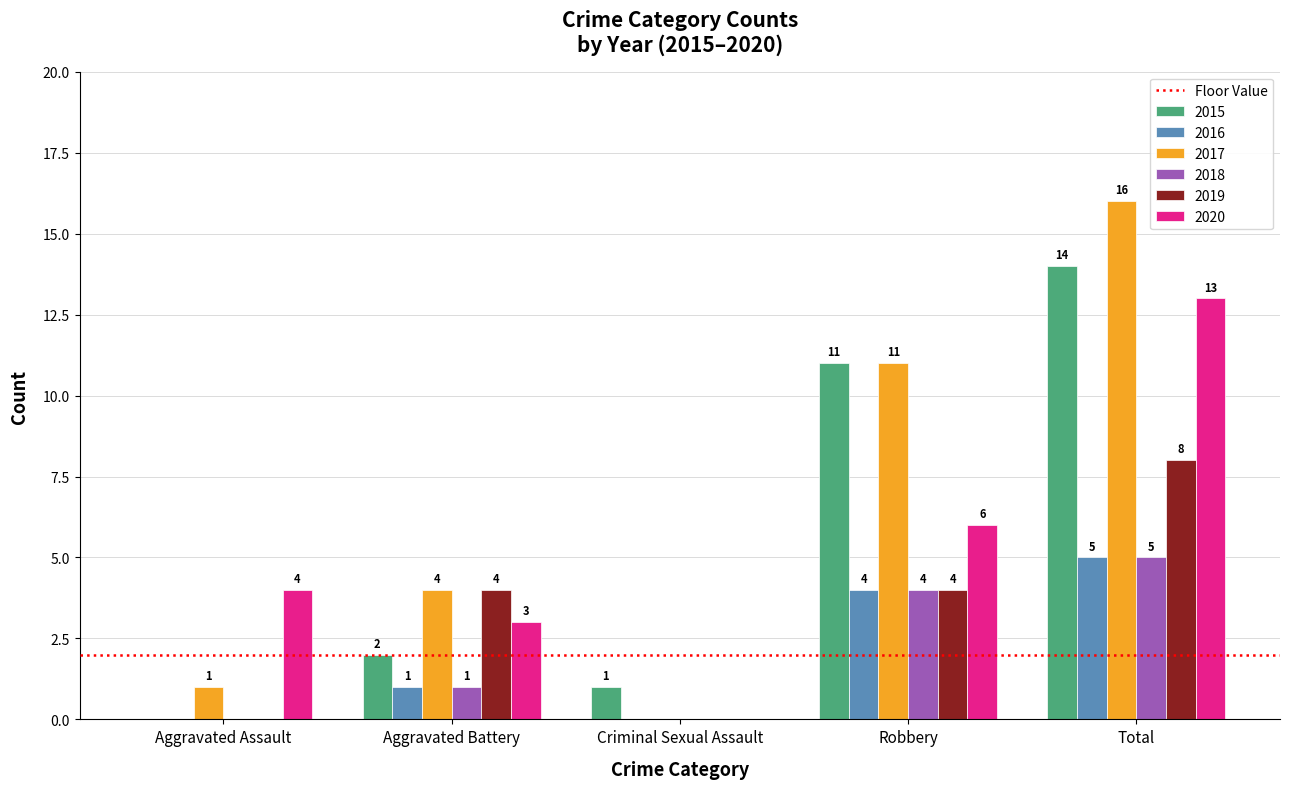

Are the bars grouped side by side (vs. stacked)?

Yes